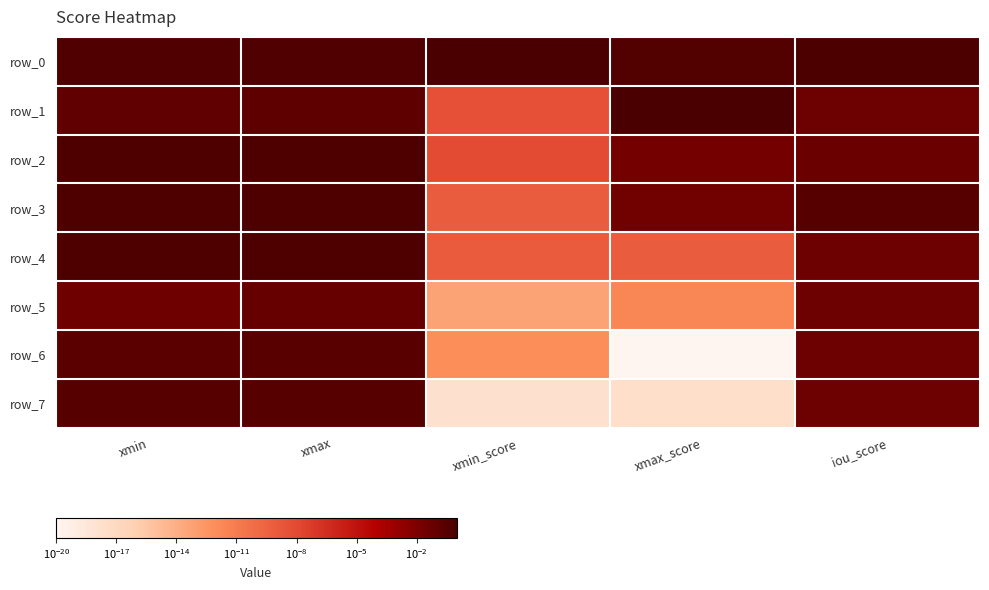

Which category has the lowest value in the row_6 series?

xmax_score